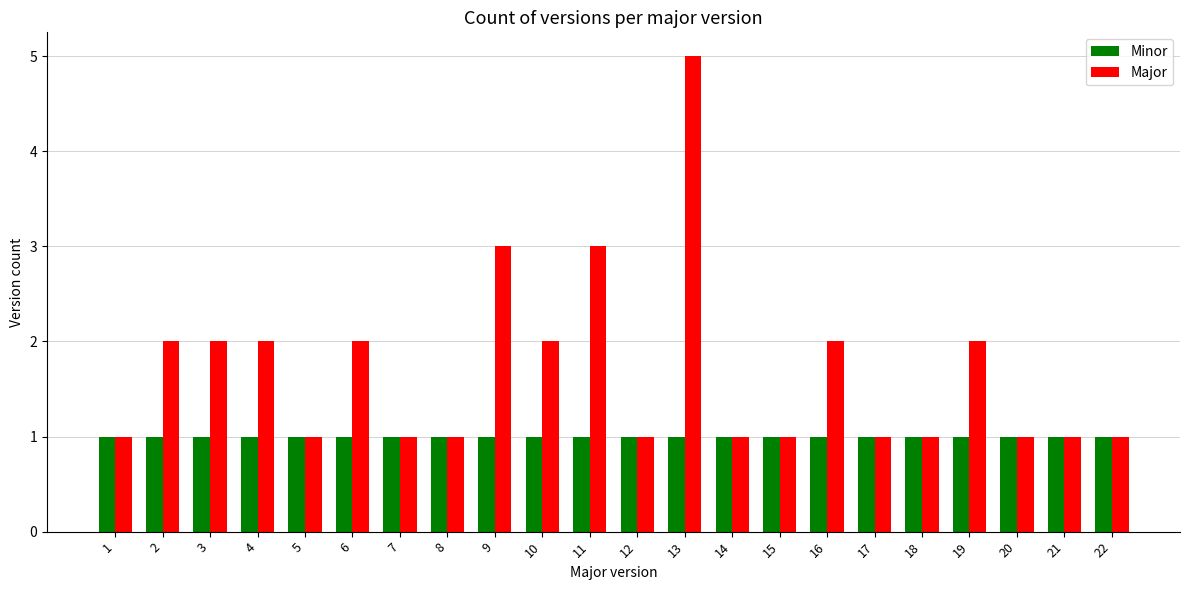

At which category is the sum across all series the highest?

13